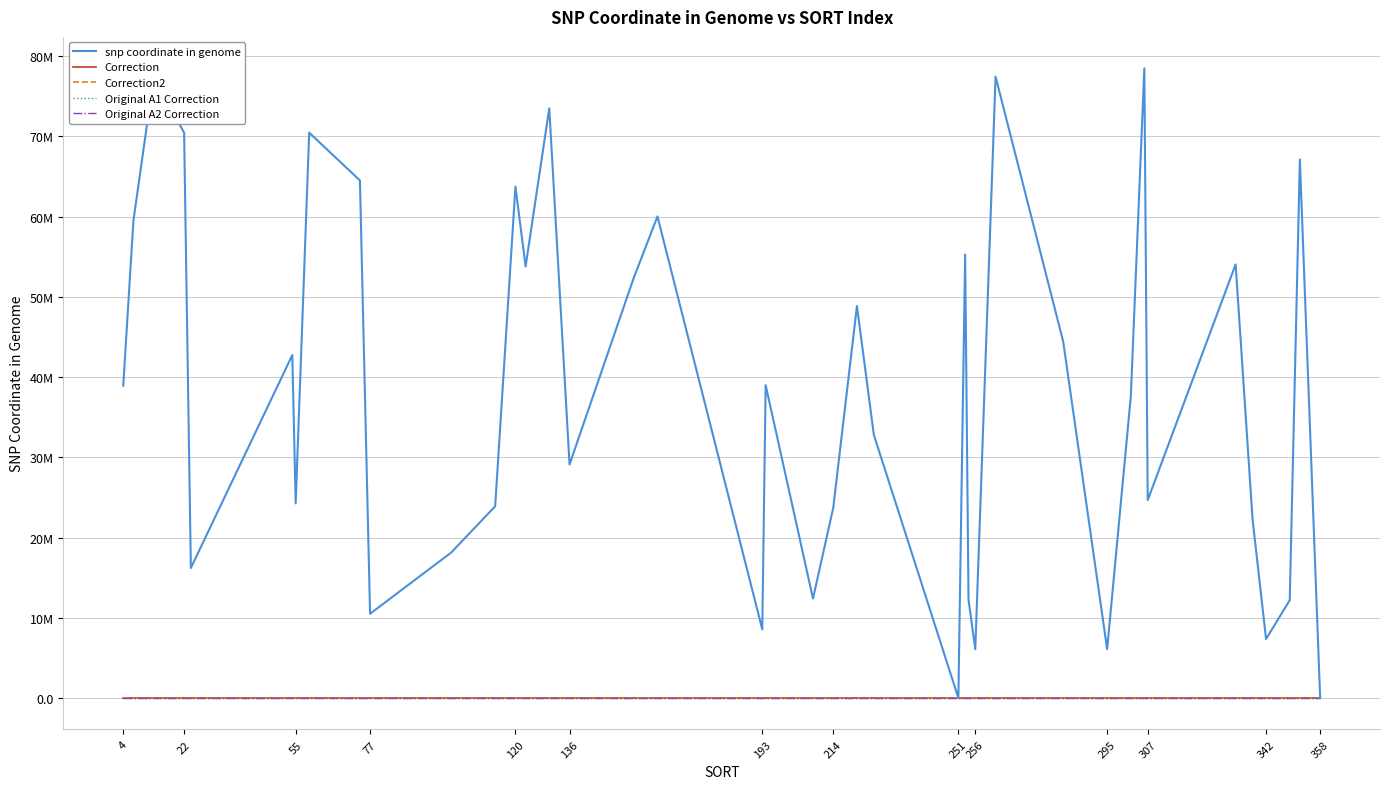

List the series in order of their peak value, highest first.

snp coordinate in genome, Correction2, Correction, Original A1 Correction, Original A2 Correction